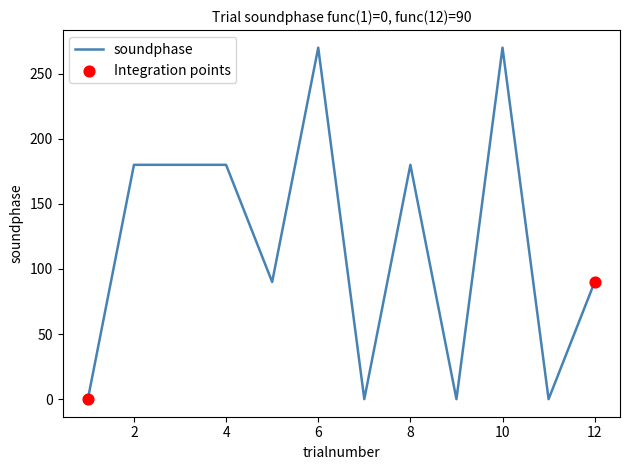

What is the maximum value shown in the chart?

270